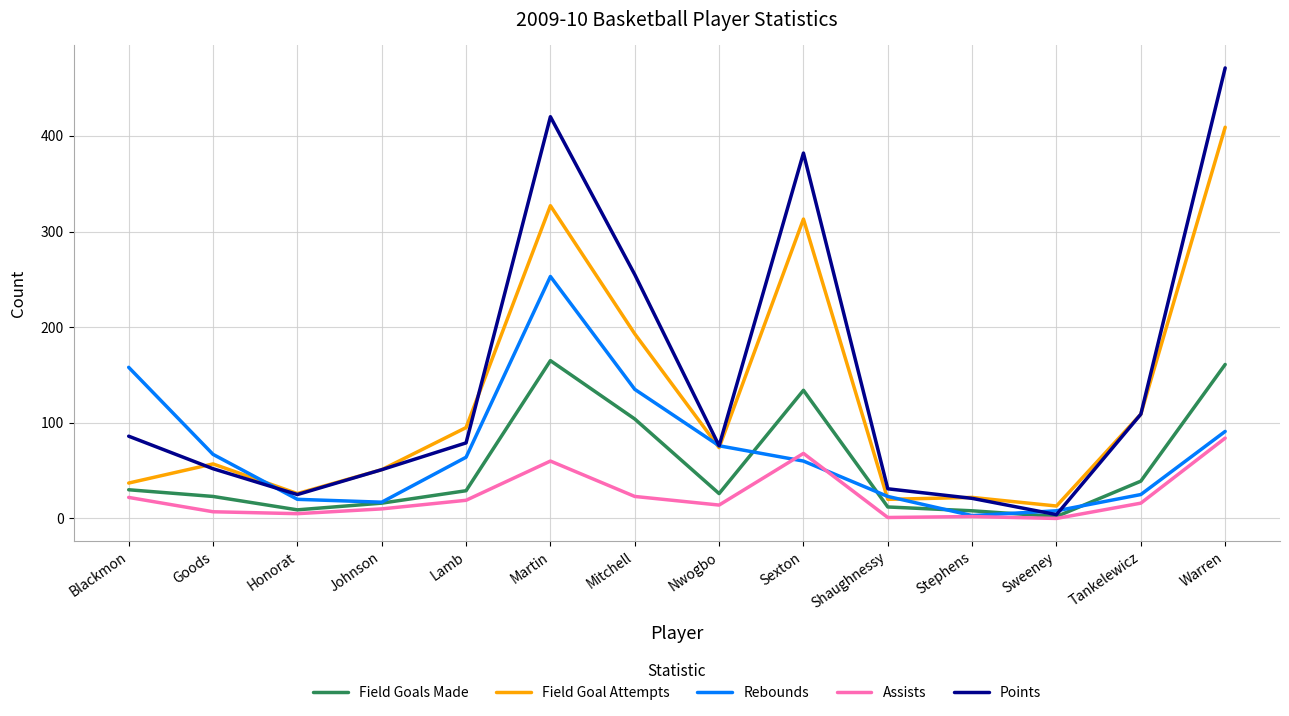

What is the difference between the Field Goals Made values at Sexton and Mitchell?

30